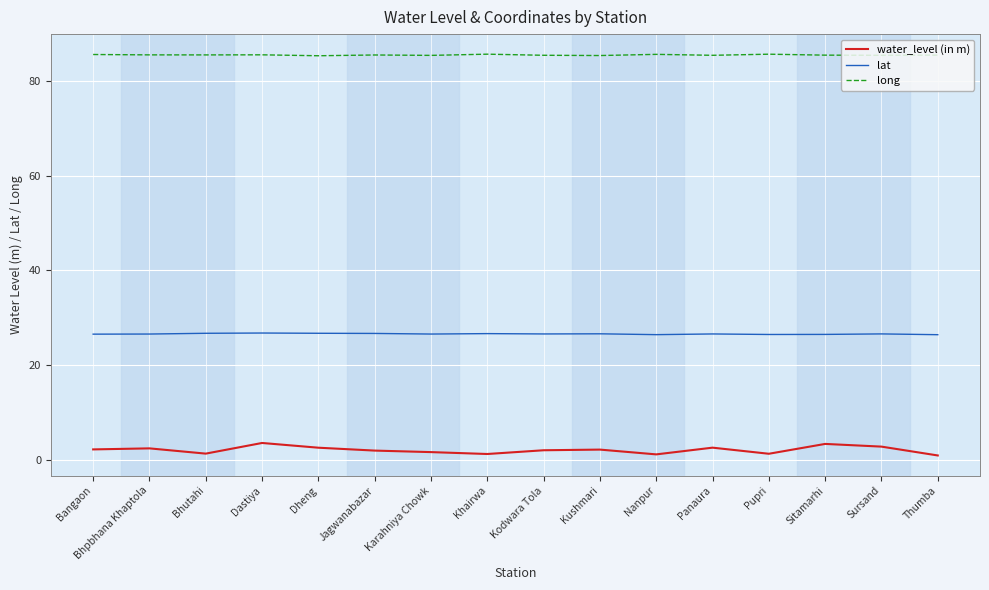

What position from the right is Panaura?

5